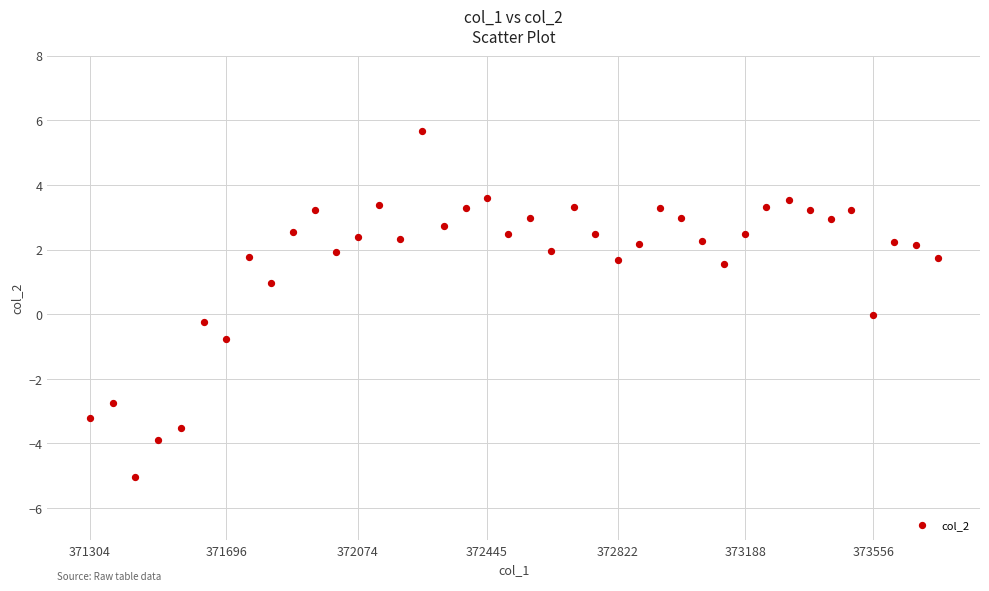

What is the range of X values (max minus min)?

2437.0